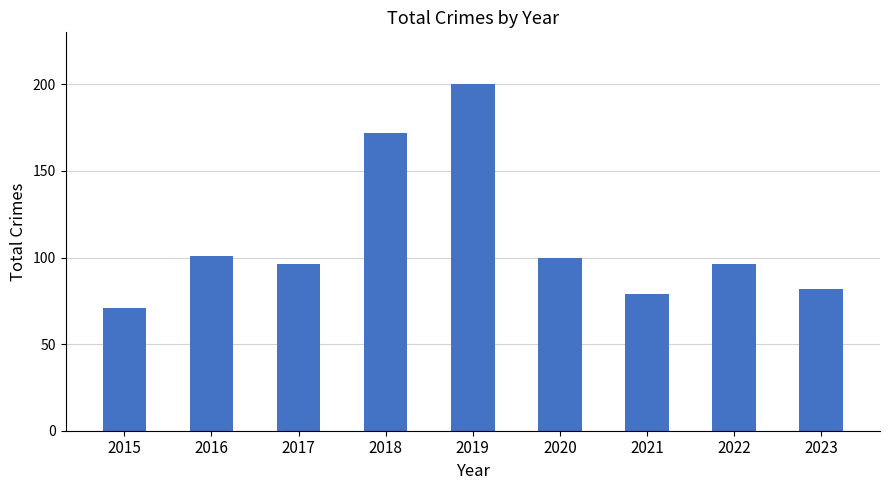

The value at 2021 is 79. True or false?

True